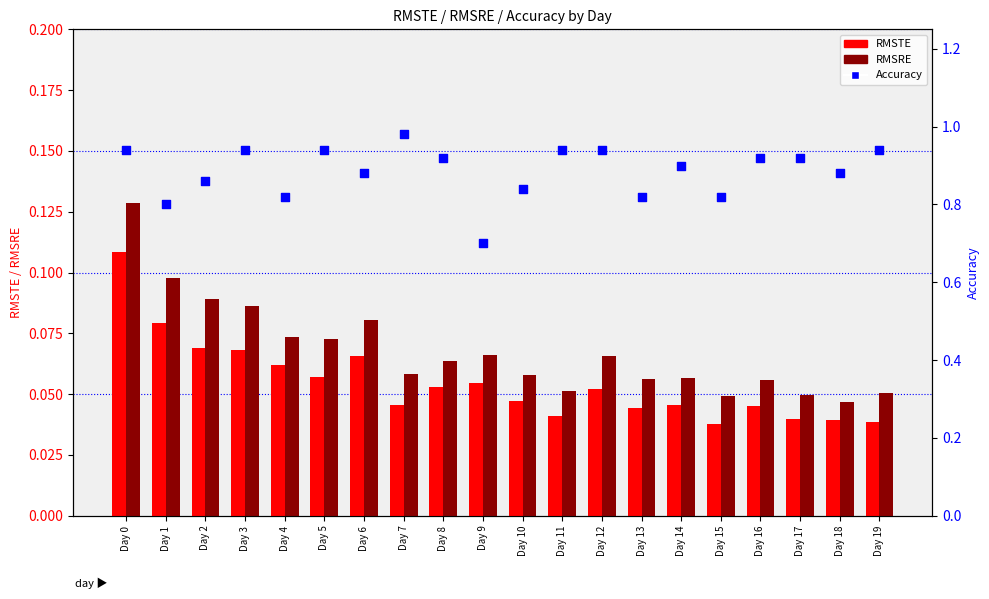

Which series has the largest total across all categories?

Accuracy